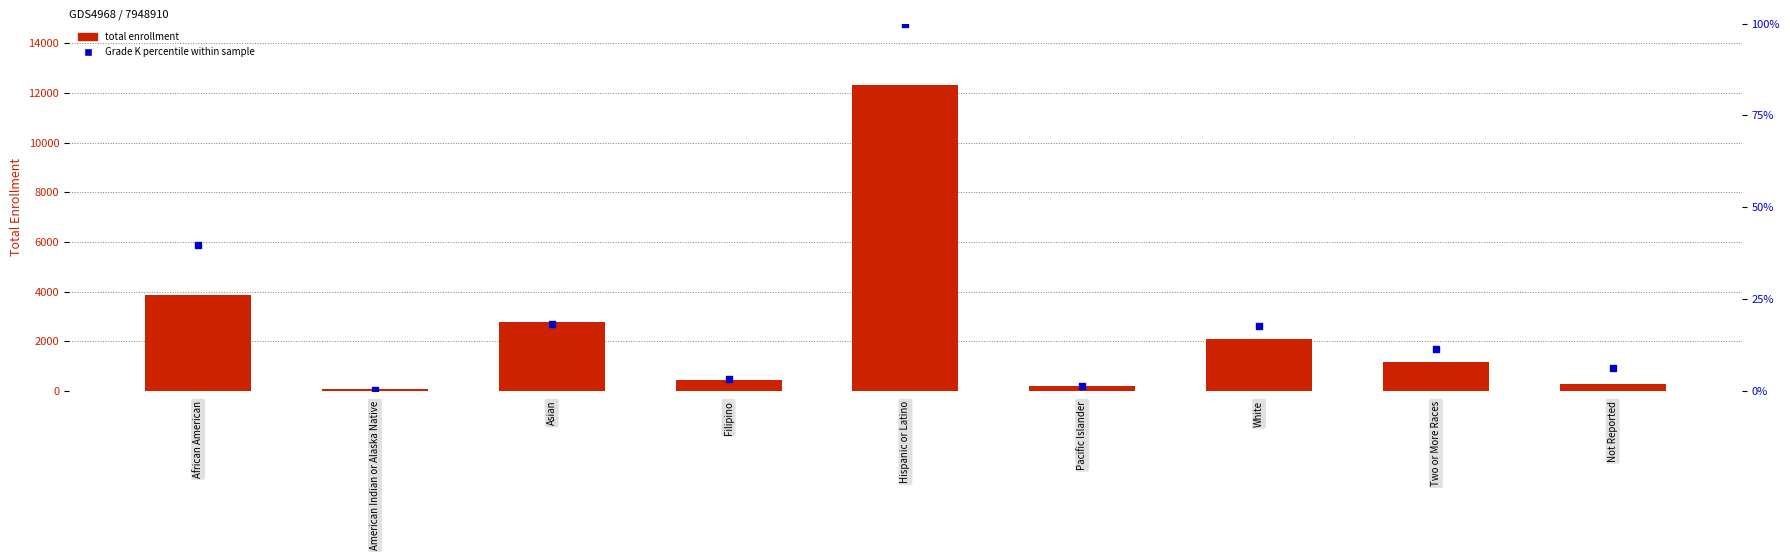

Which series reaches the maximum Y coordinate?

Total enrollment